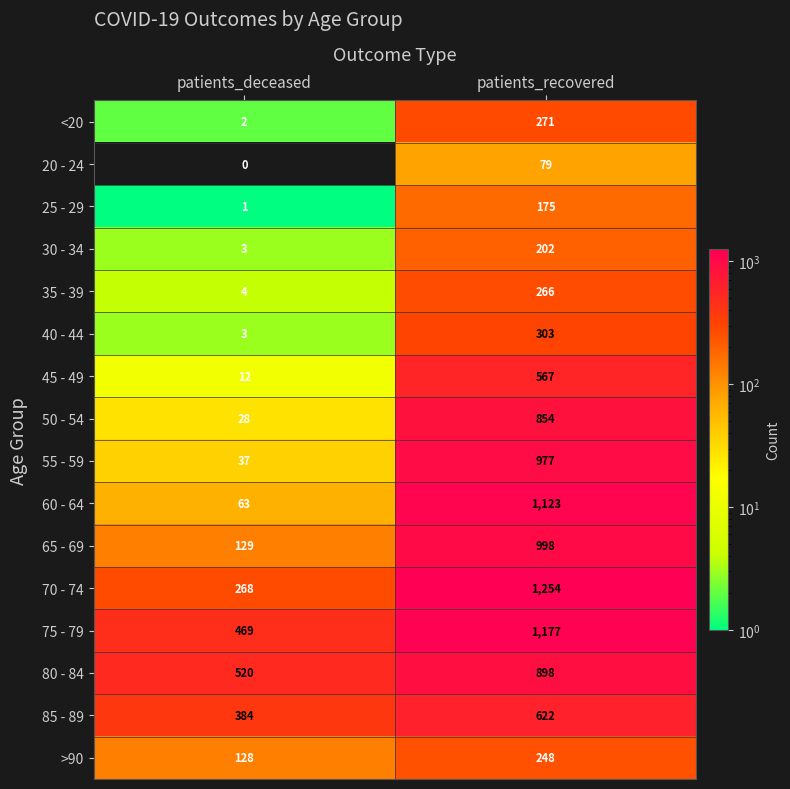

True or false: 85 - 89 has a value of 115 at patients_deceased.

False